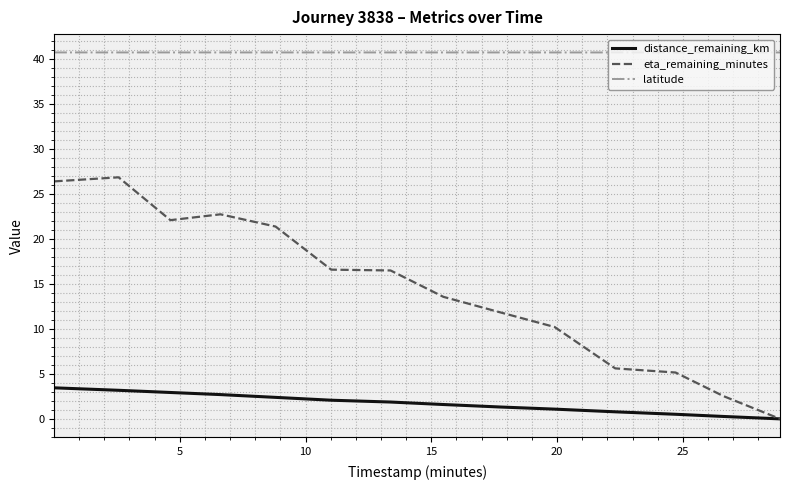

Which series has the largest total across all categories?

latitude